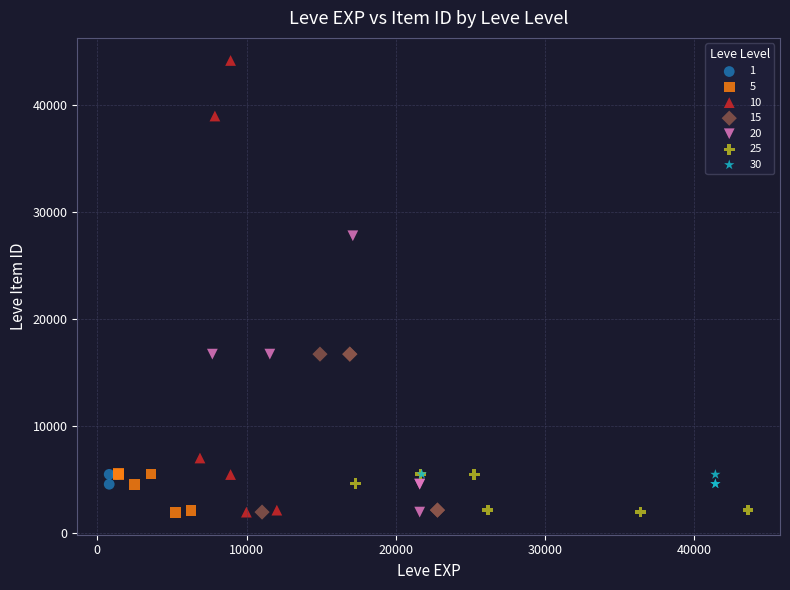

Which series reaches the maximum Y coordinate?

10